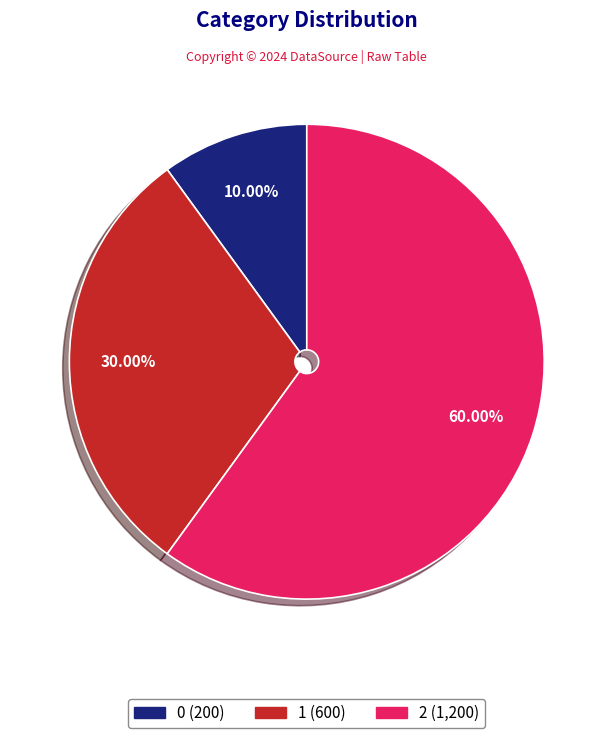

What portion of the pie excludes 0?

90.0%